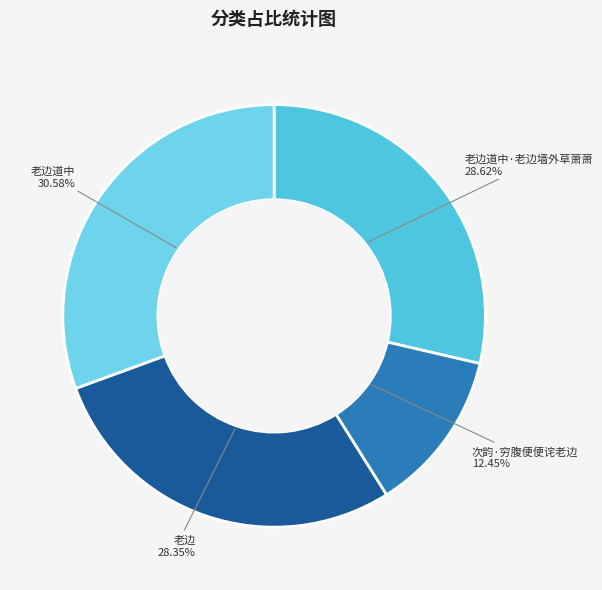

Which category has the smallest portion of the pie?

次韵·穷腹便便诧老边 12.45%